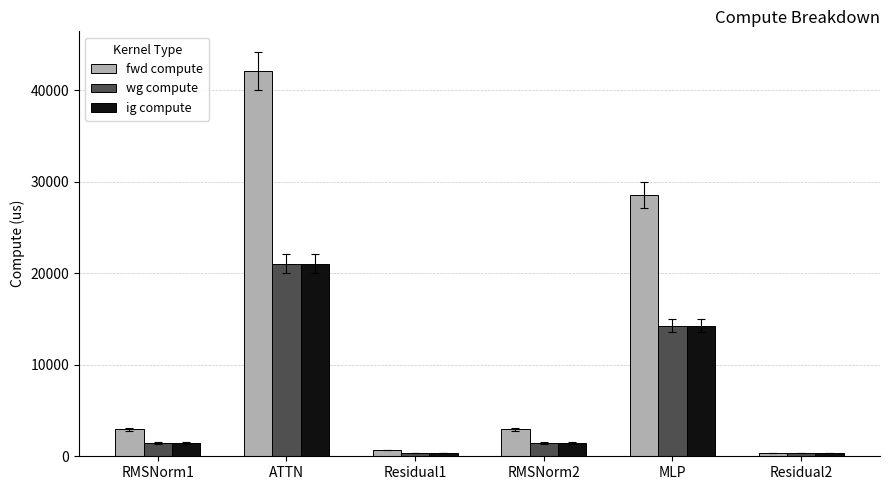

Which series changed the most between ATTN and MLP?

fwd compute